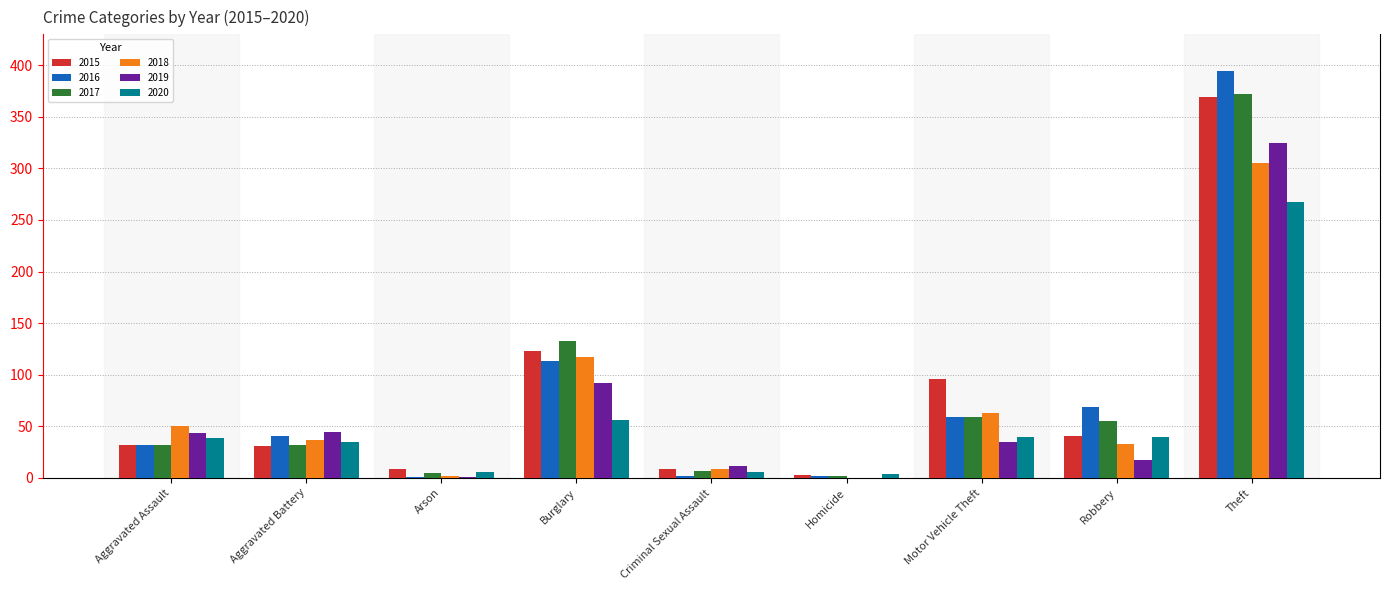

What is the total value across all series at Robbery?

255